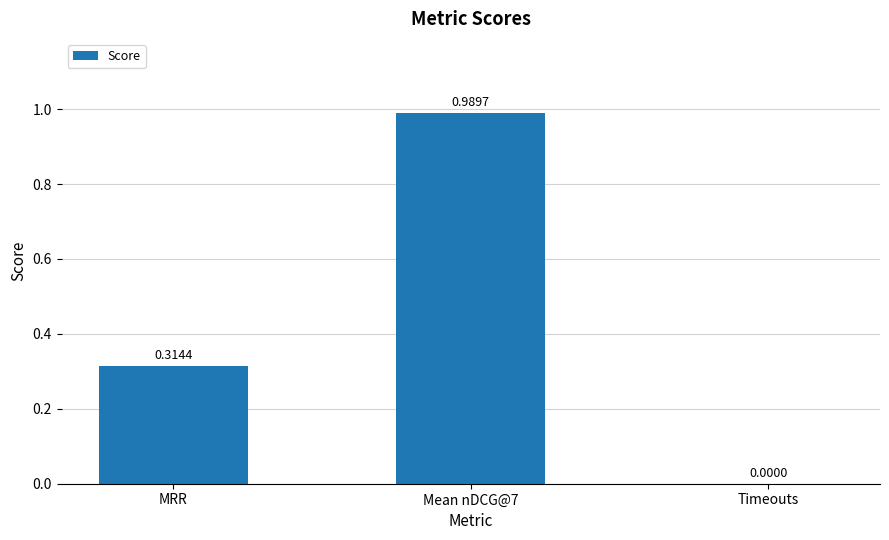

How many values are above zero?

2